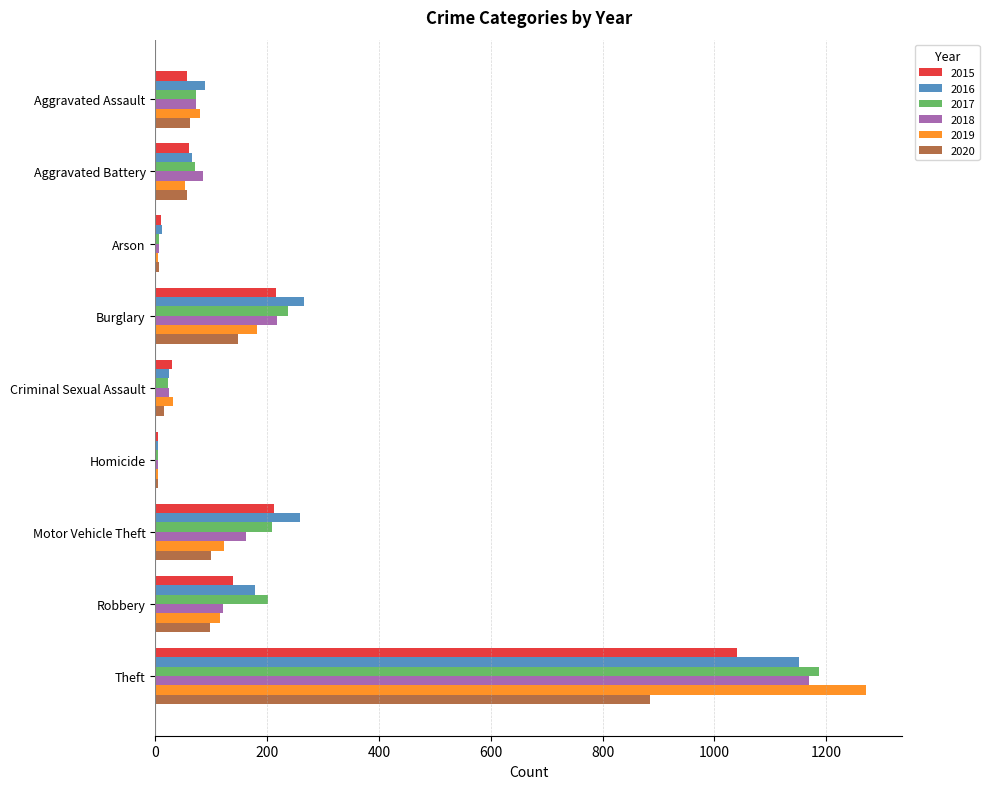

At which category is the sum across all series the highest?

Theft